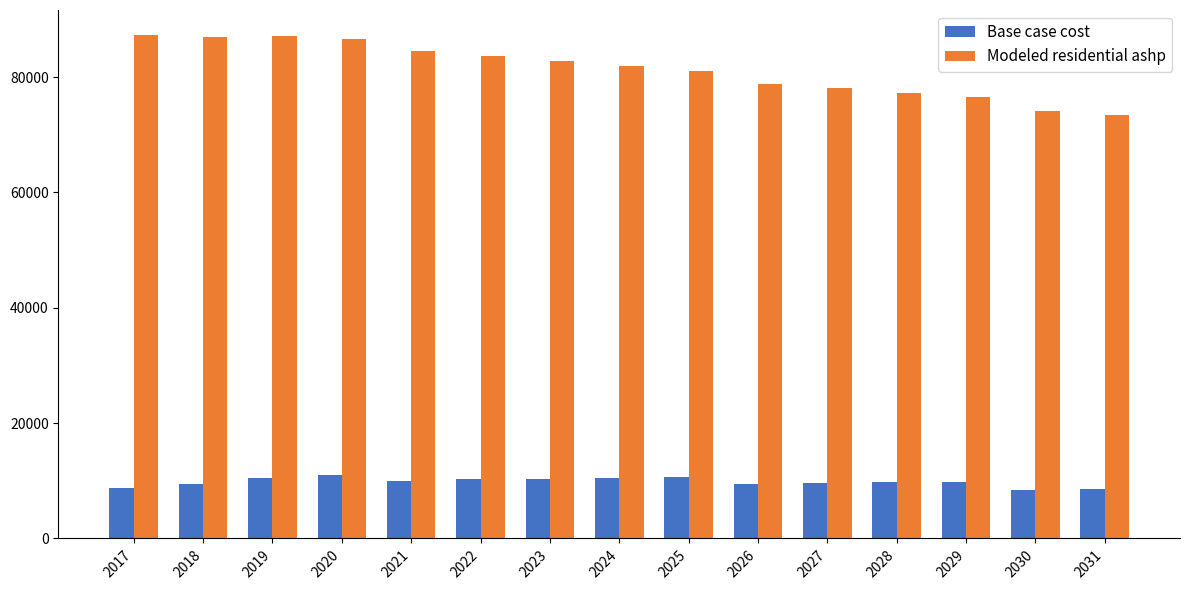

Is it true that Modeled residential ashp equals 86592.1 at 2020?

True